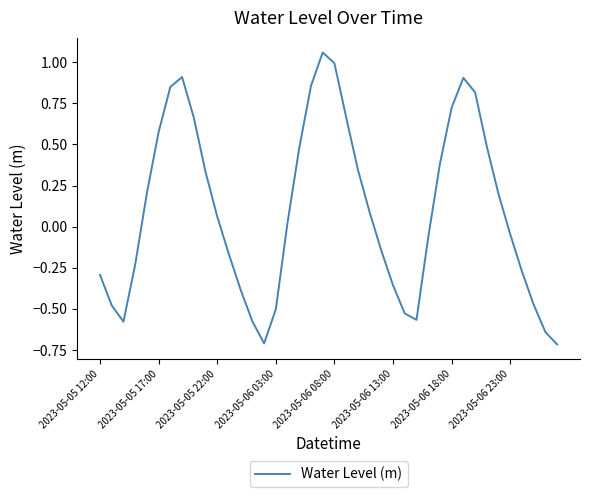

What is the difference between the maximum and minimum values?

1.8